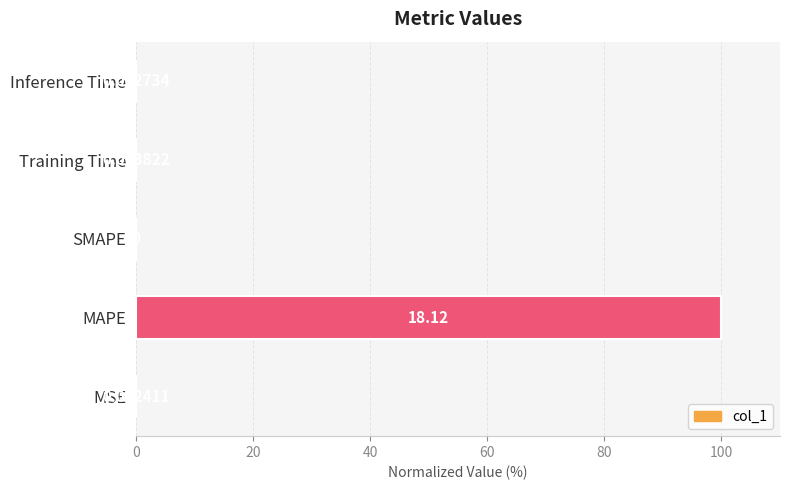

Which has a higher value, MSE or SMAPE?

MSE